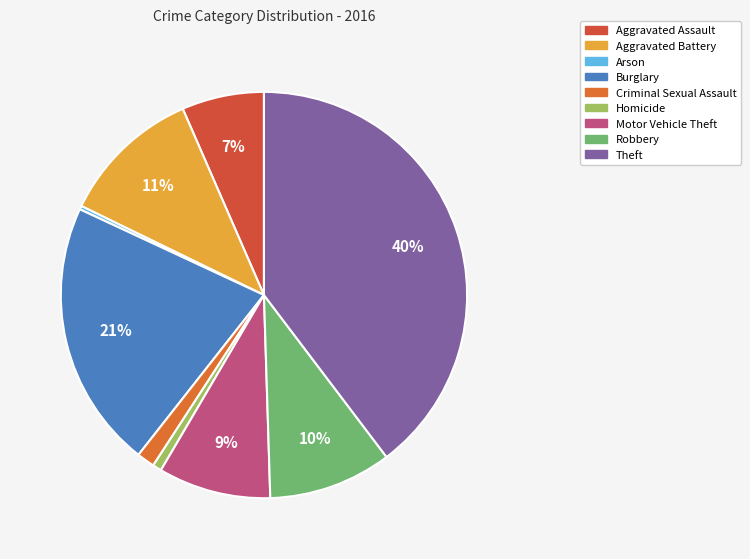

To the nearest percent, what percentage of the pie is Theft?

40%